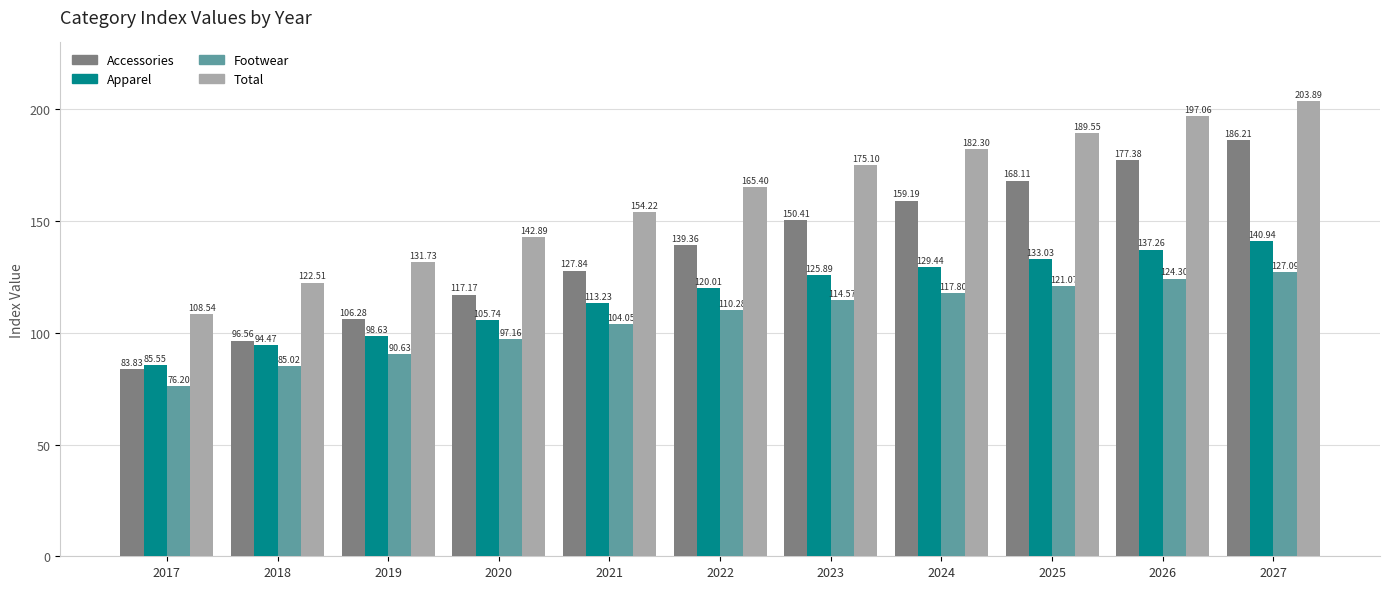

What is the value of the Accessories bar at the 7th from the left?

150.4